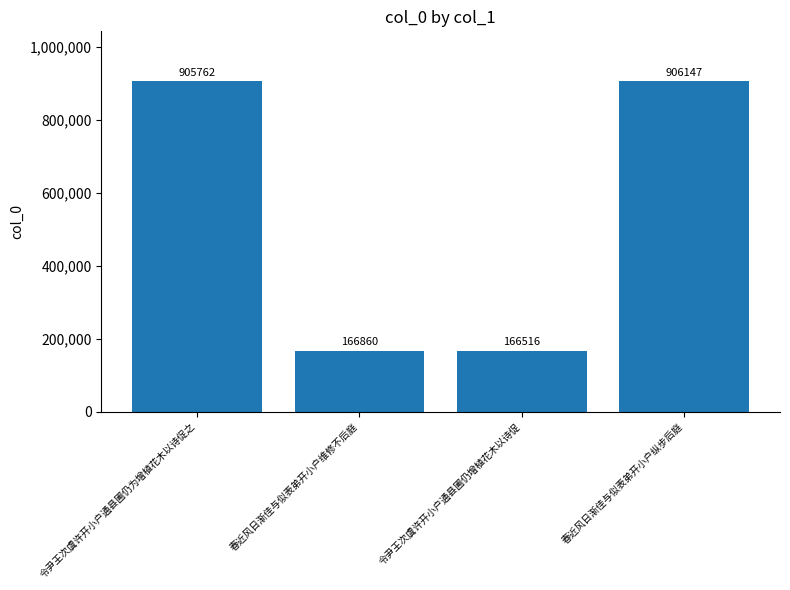

Which category has the lowest value across all series?

令尹王次虞许开小户通县圃仍增植花木以诗促